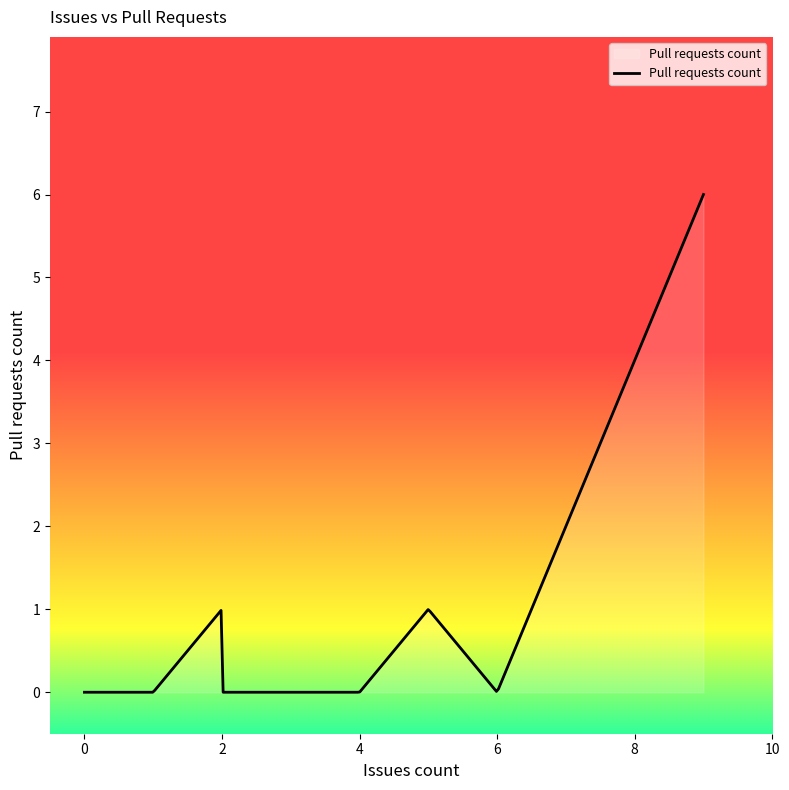

What is the sum of all values?

351.9